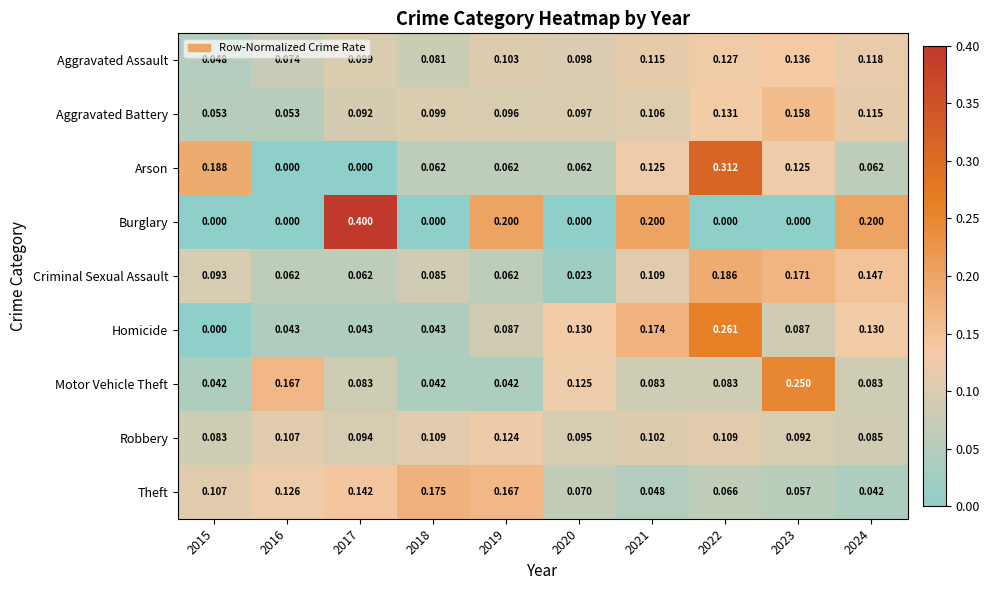

How many data points does each series have?

10